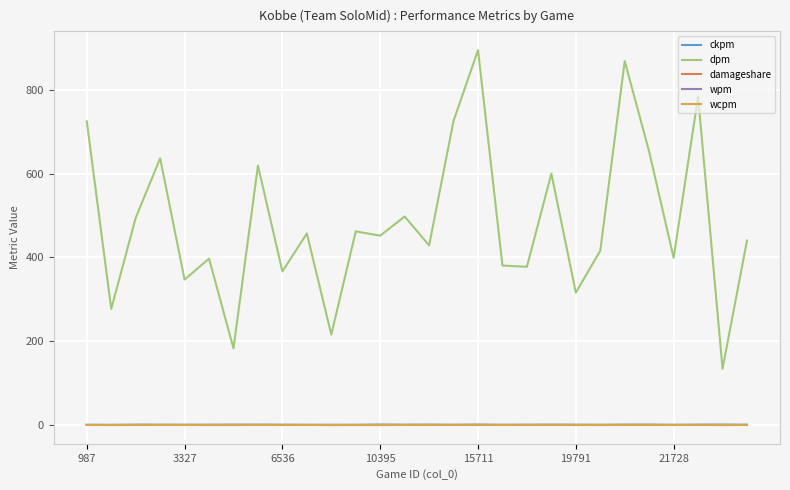

How many lines are shown in the chart?

5